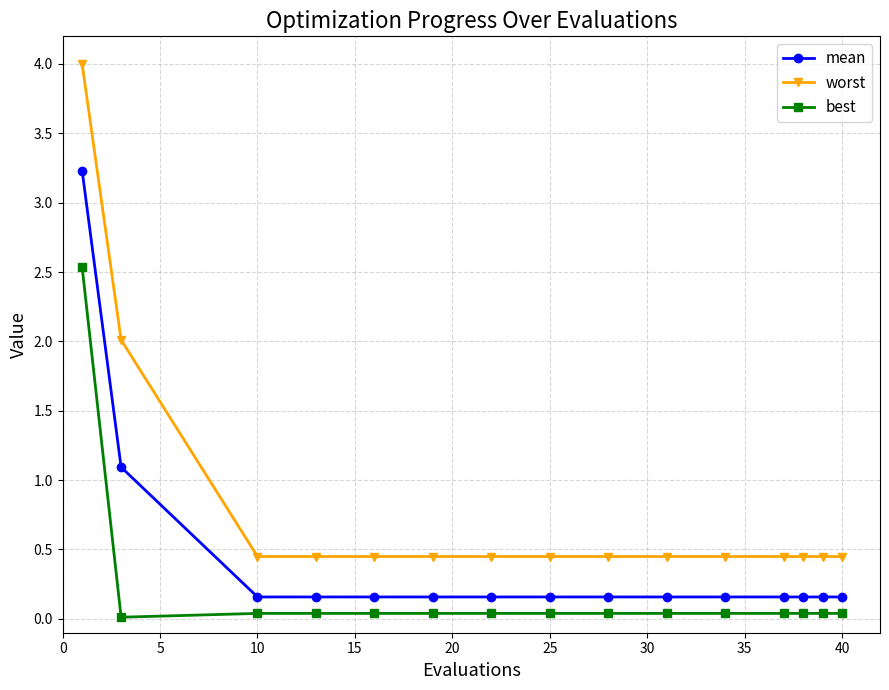

Which series has the largest range (max minus min)?

worst